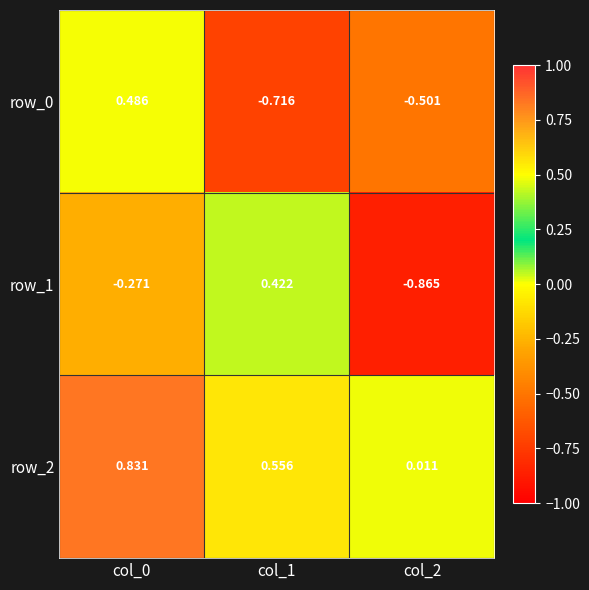

At which label does row_0 reach its minimum?

col_1